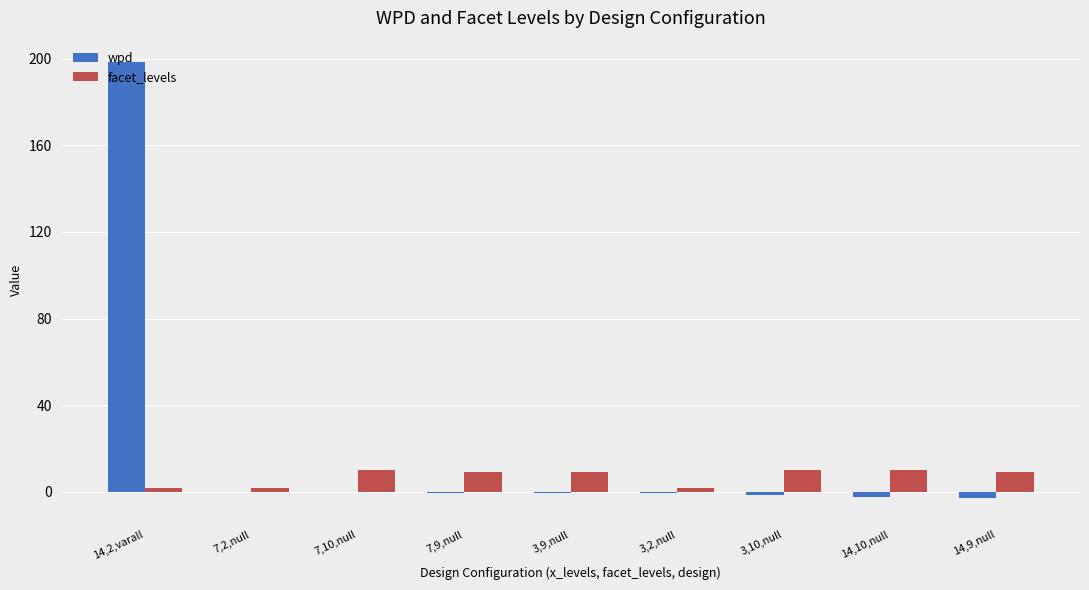

What value does the wpd series have at 3,9,null?

-0.5